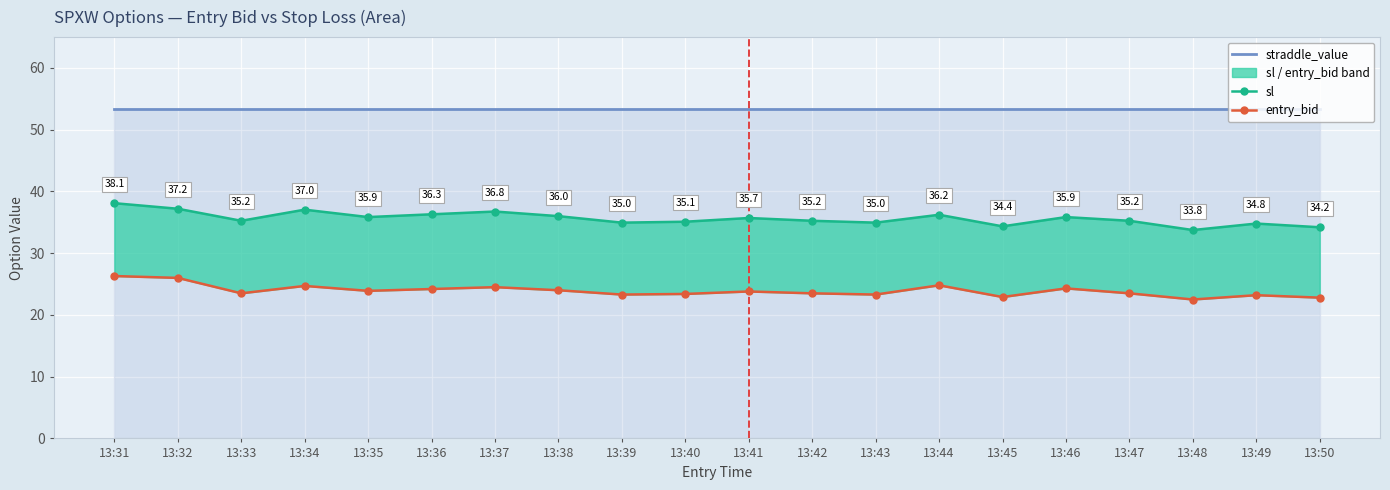

Which category has the lowest value across all series?

13:48